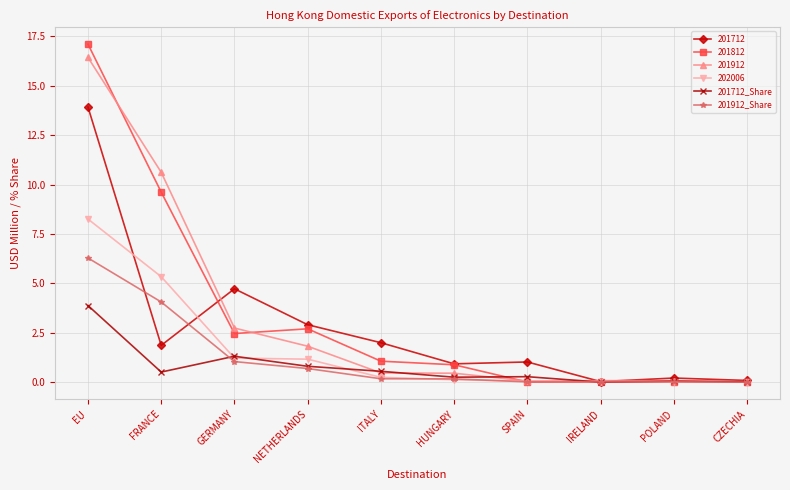

At which category is the sum across all series the highest?

EU